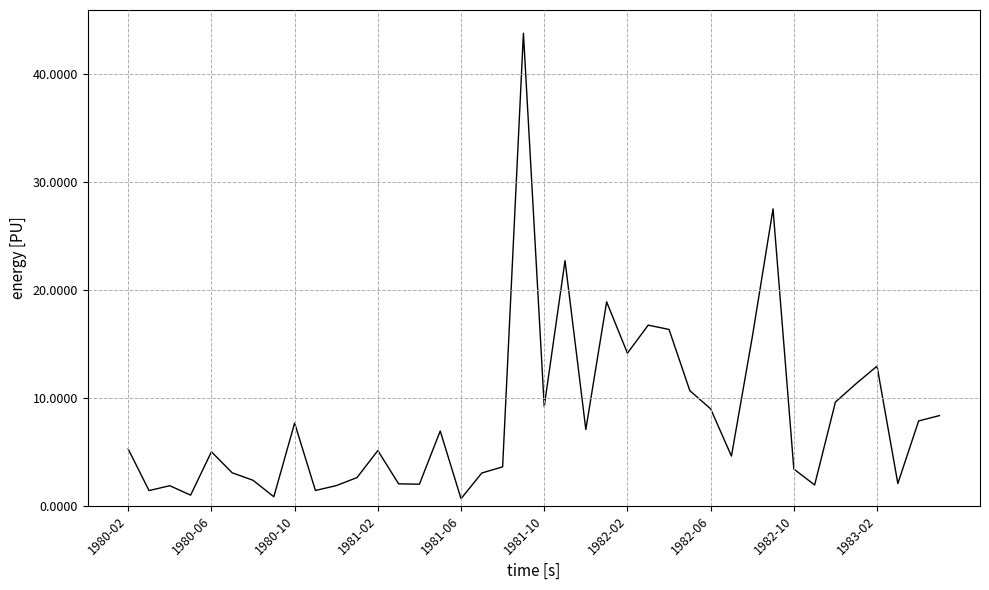

What is the maximum value shown in the chart?

43.7